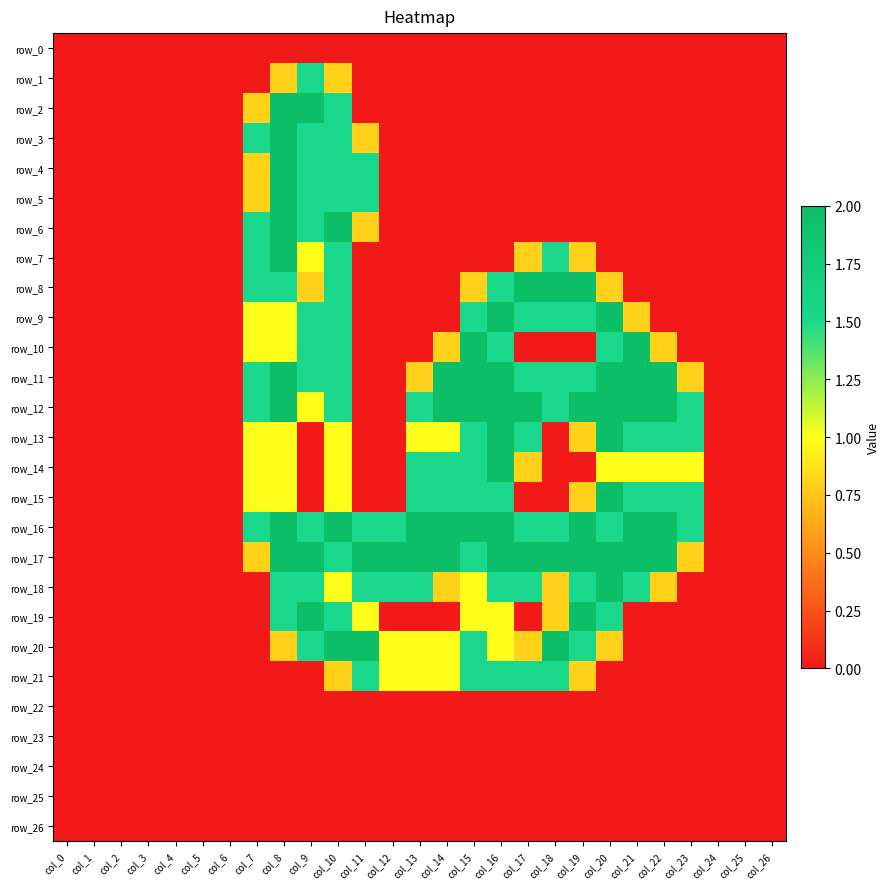

True or false: row_11 has a value of 0.0 at col_26.

True